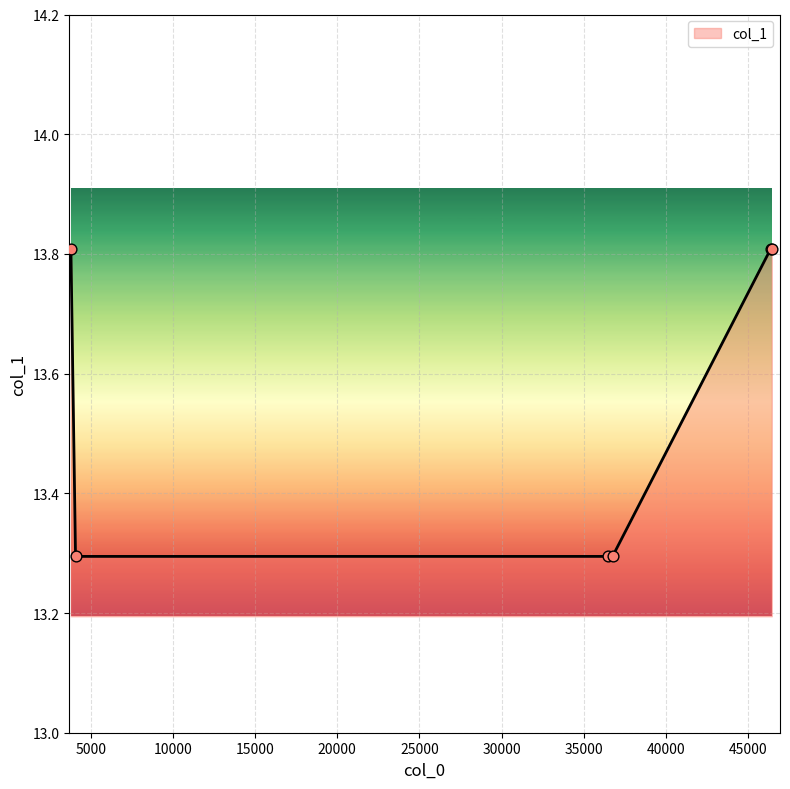

What is the difference between the second highest and second lowest values?

0.5